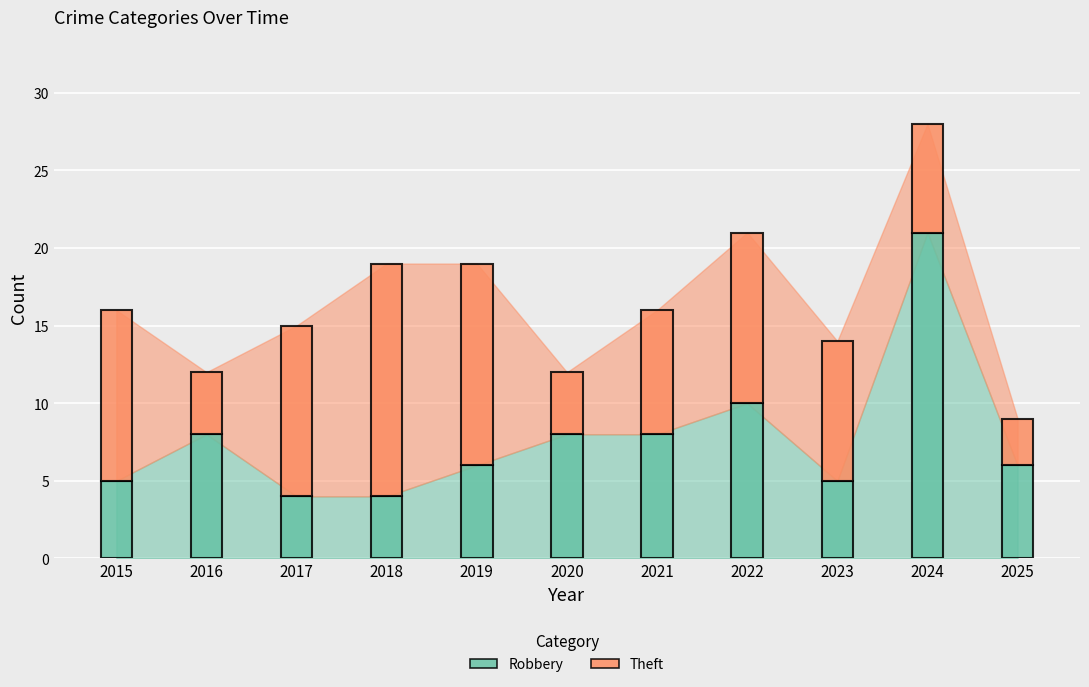

The value of Robbery at 2016 is 8. True or false?

True